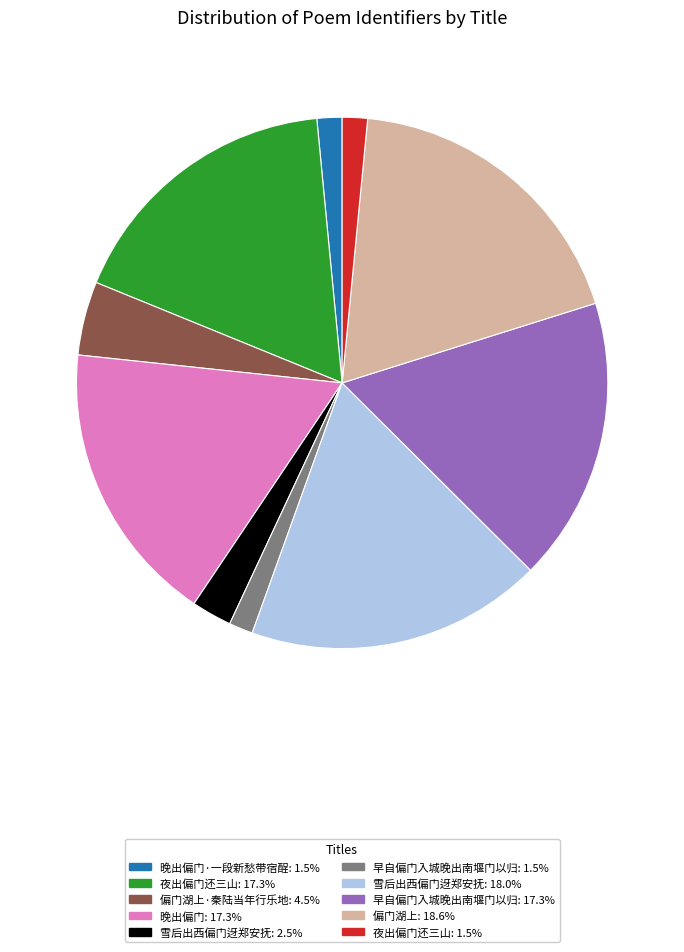

Is there any slice that represents more than half of the pie?

No